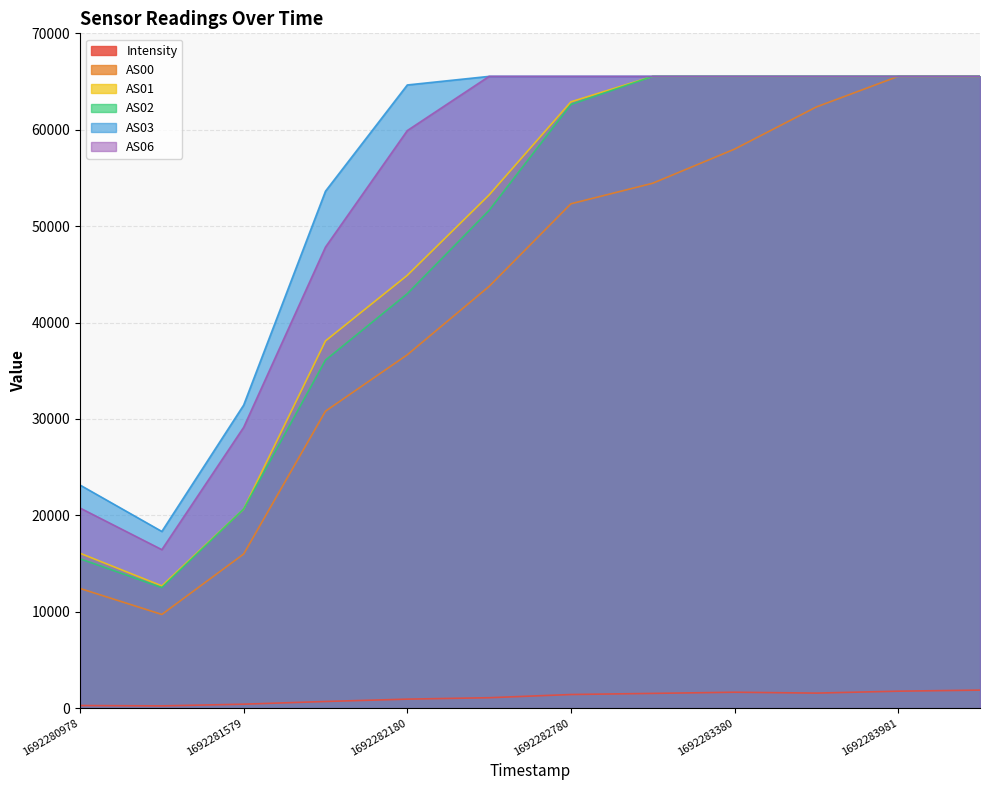

Which series has the largest total across all categories?

AS03